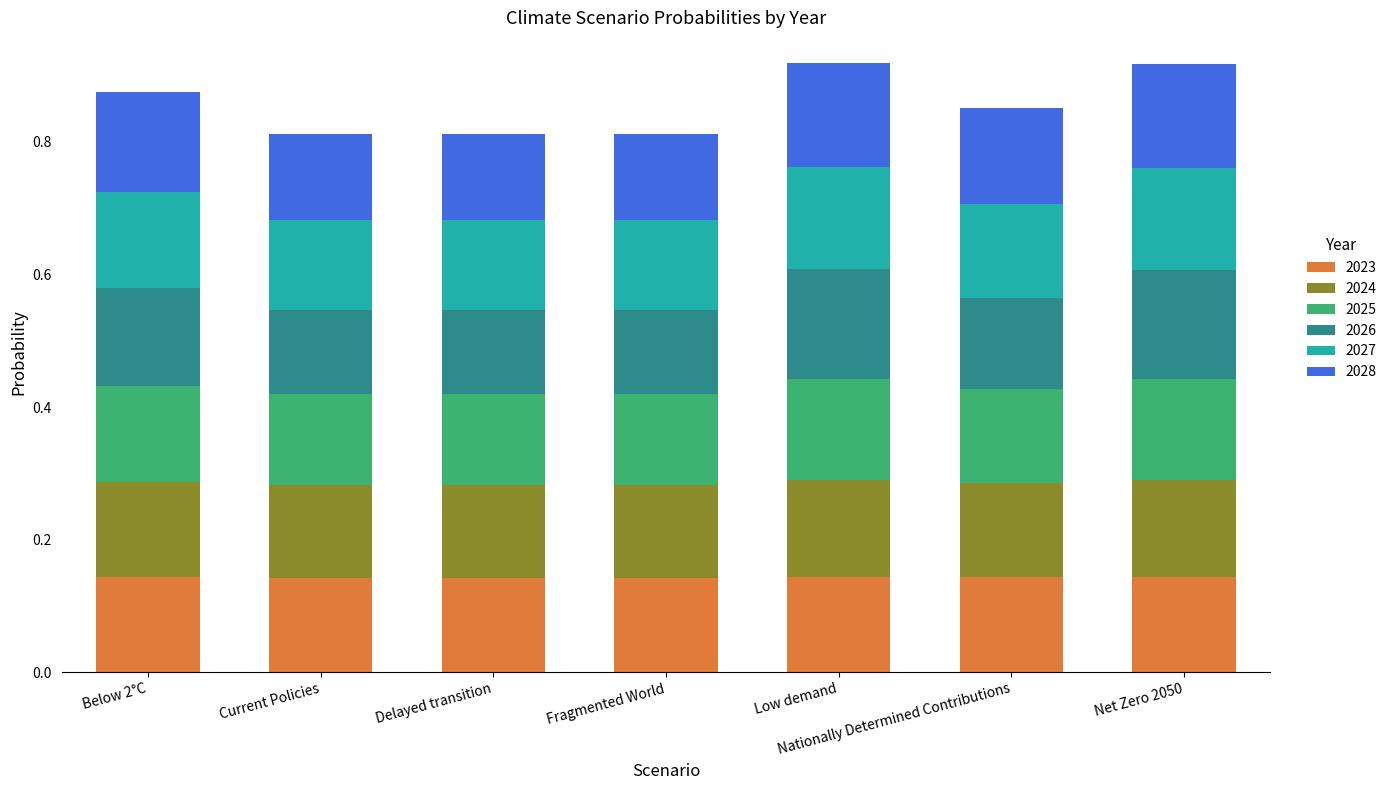

How many 2023 values are between 0 and 1?

7